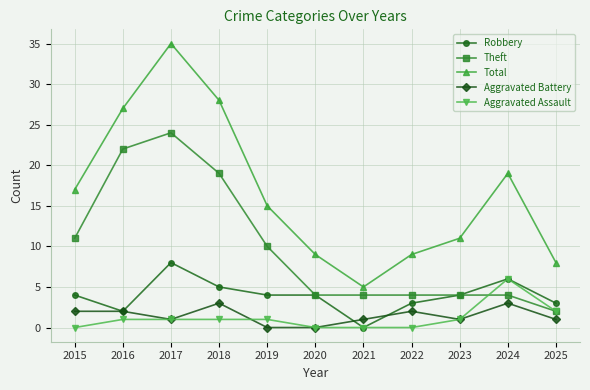

Is the value of Theft at 2018 greater than the value of Aggravated Battery at 2015?

Yes